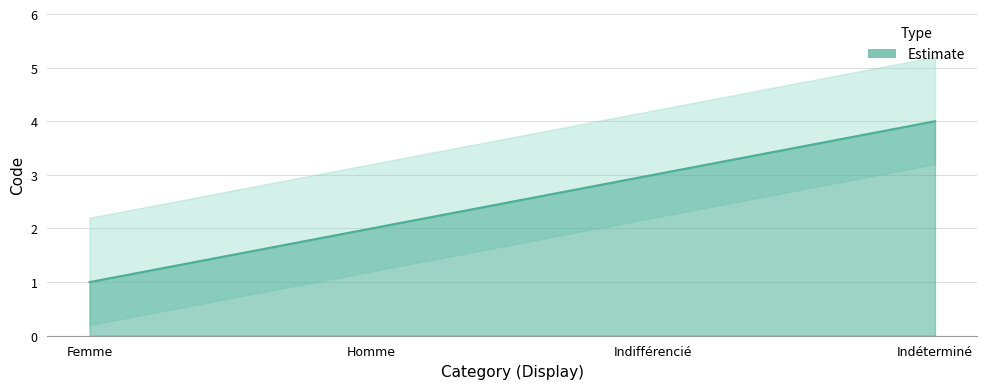

Approximately how many times larger is the value at Homme compared to Indifférencié?

0.7